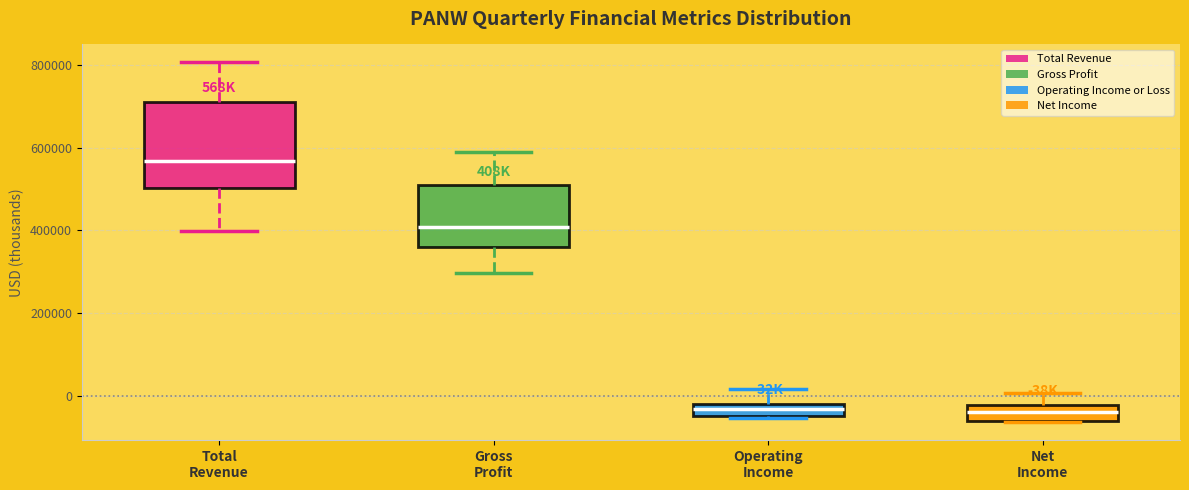

Where does the median line of the box for Net Income sit on the y-axis? The values are not printed on the chart, so give them approximately, as read against the axis.

-40000